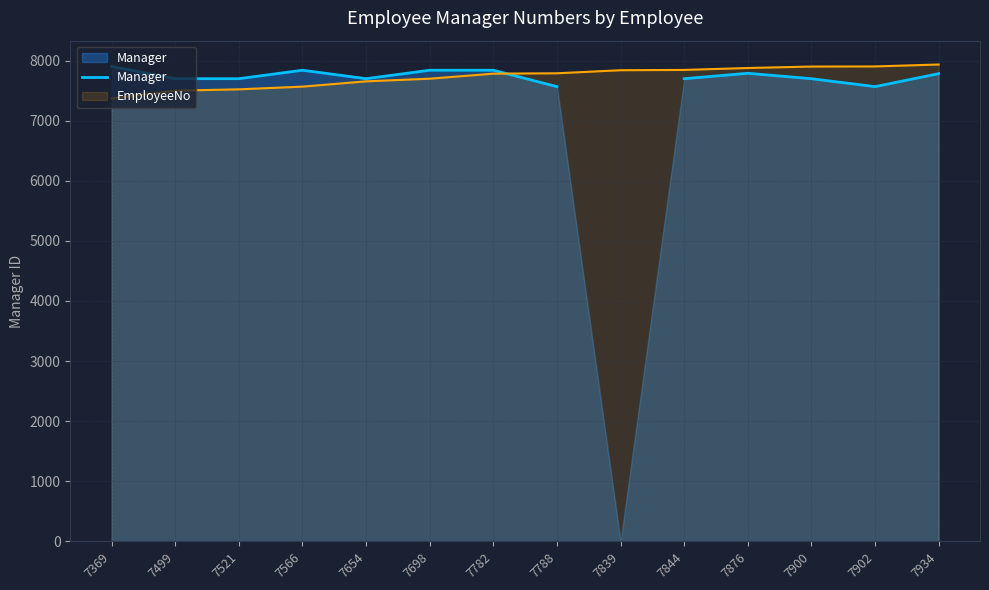

How many points are higher than both their immediate neighbors (excluding endpoints)?

2